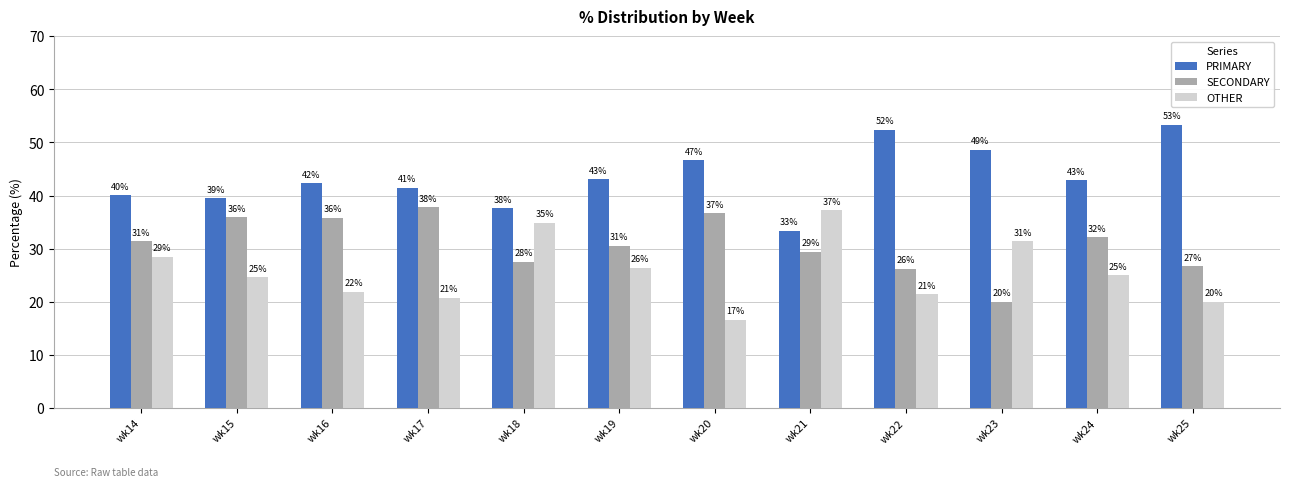

What are all the series names shown in the legend?

PRIMARY, SECONDARY, OTHER